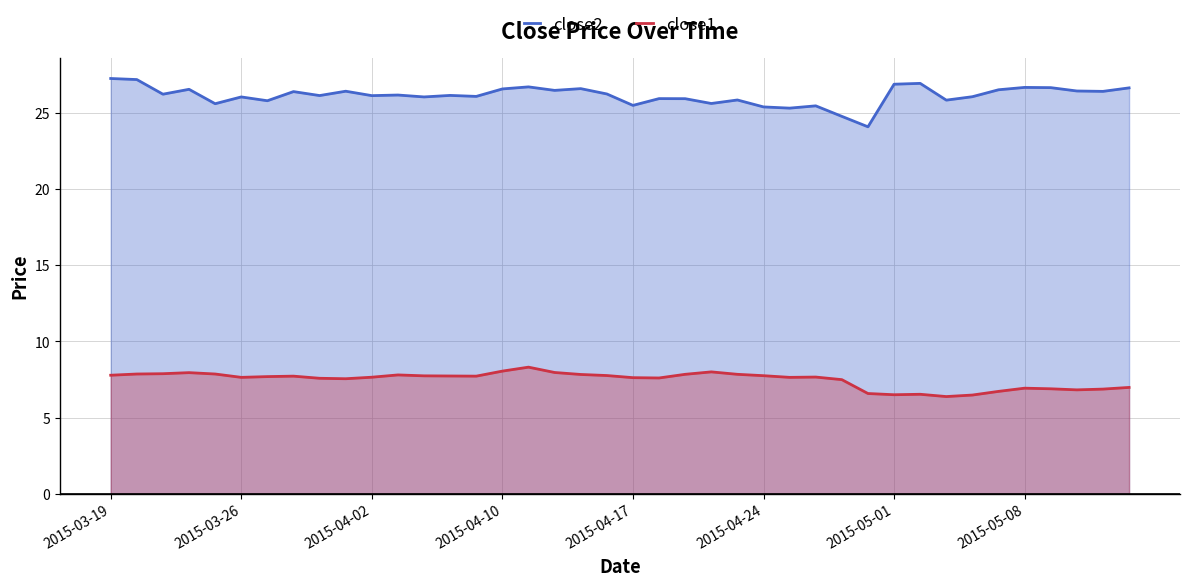

What value does the close2 series have at 23?

25.6